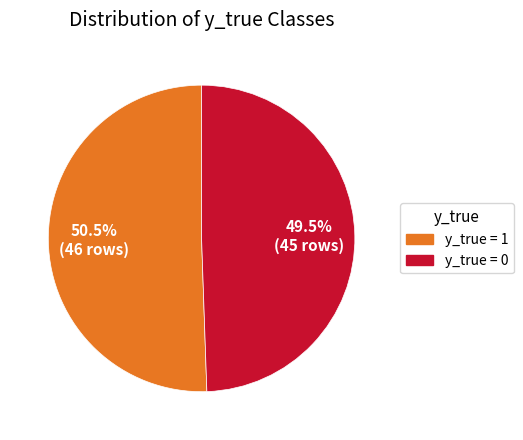

What portion of the pie excludes y_true = 0?

50.5%